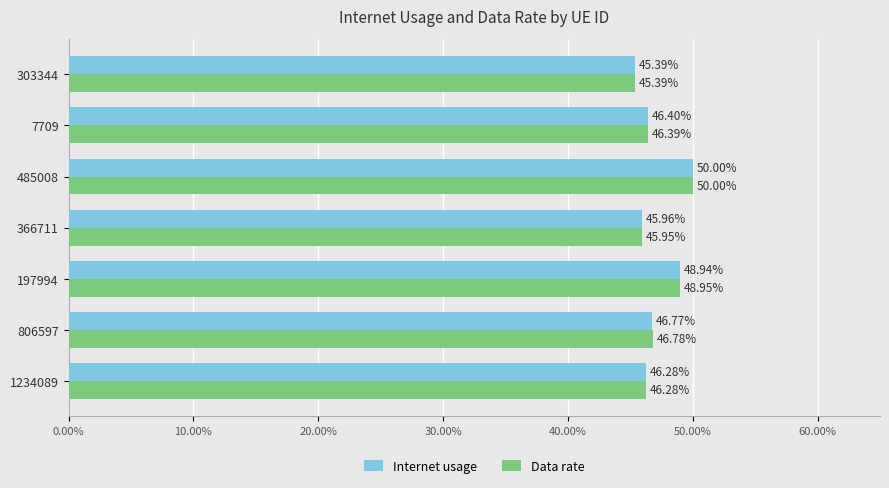

Which series changed the most between 806597 and 366711?

Data rate